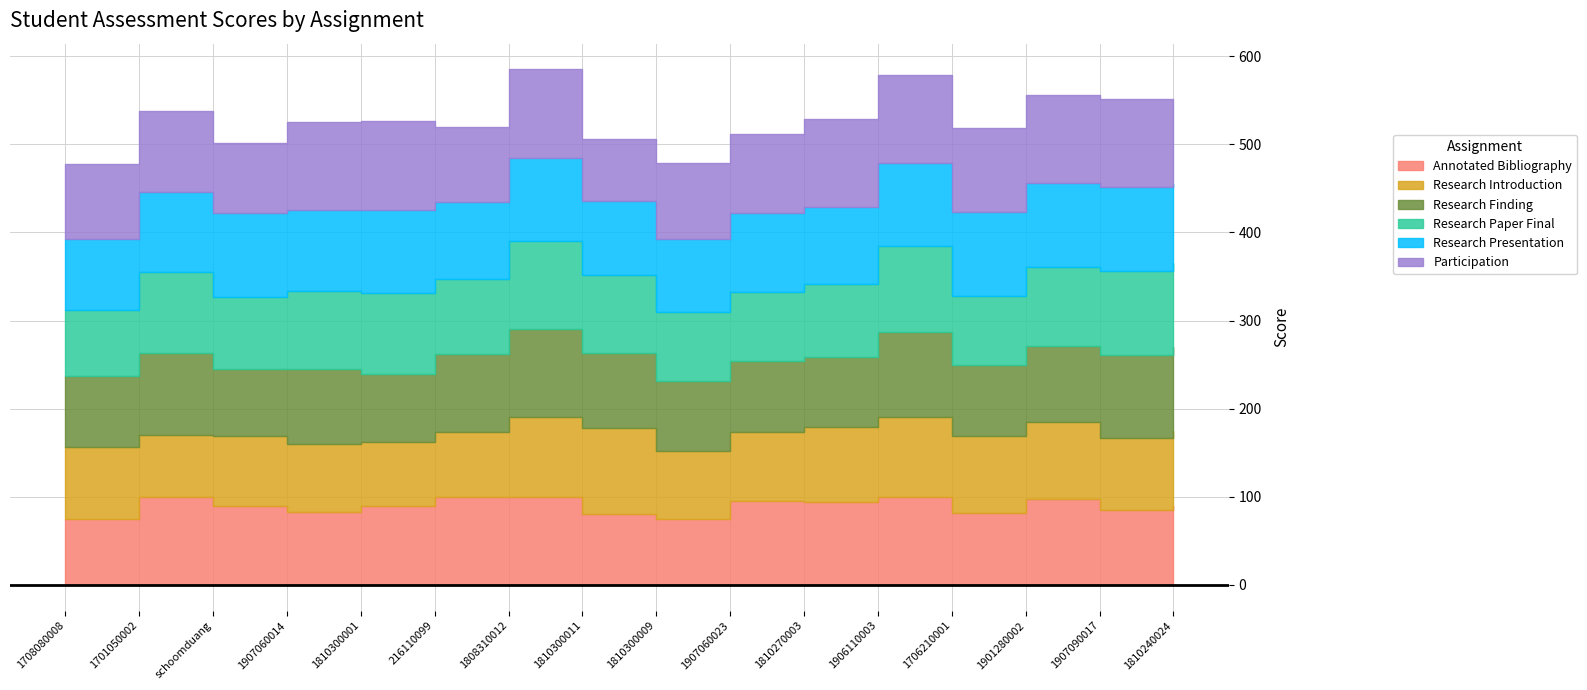

Reading left to right, transcribe all the data shown in this chart.

Annotated Bibliography: 75.0	100.0	90.0	83.0	90.0	100.0	100.0	80.0	75.0	95.0	94.0	100.0	81.0	97.0	85.0	90.0
Research Introduction: 82.0	70.5	79.5	76.5	72.0	73.0	90.0	97.5	76.5	79.0	85.0	90.0	88.5	88.0	82.0	85.0
Research Finding: 80.0	93.0	75.0	86.0	77.0	89.0	100.0	86.0	80.0	80.0	80.0	97.0	80.0	86.0	94.0	95.0
Research Paper Final: 75.0	92.0	82.0	88.0	92.0	85.0	100.0	88.0	78.0	78.0	82.0	98.0	78.0	90.0	95.0	95.0
Research Presentation: 80.0	90.0	95.0	92.0	95.0	88.0	95.0	84.0	83.0	90.0	88.0	94.0	96.0	95.0	95.0	90.0
Participation: 86.0	92.0	80.0	100.0	100.0	85.0	100.0	70.0	86.0	90.0	100.0	100.0	95.0	100.0	100.0	95.0